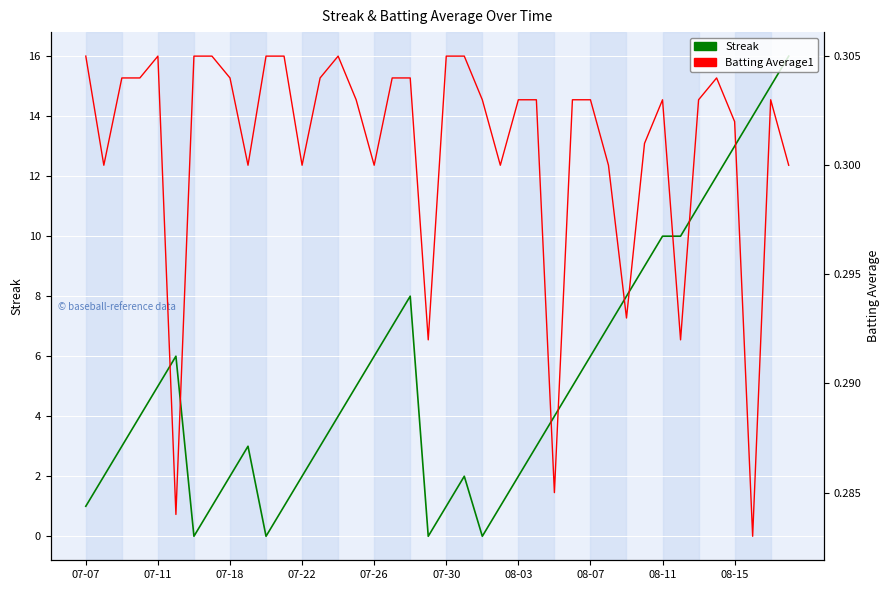

At 11, list the series in order from largest to smallest.

Streak, Batting Average1